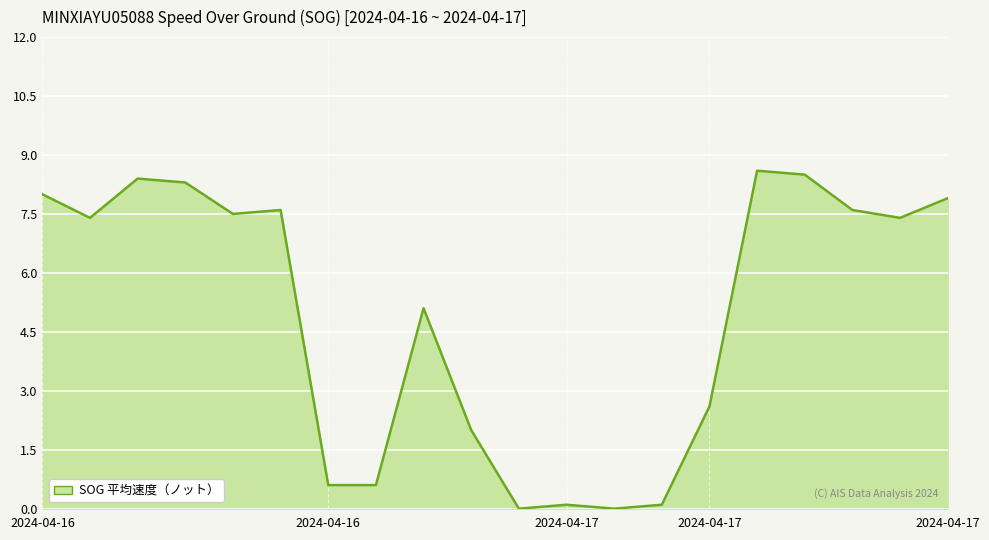

What is the difference between the maximum and minimum values?

8.6